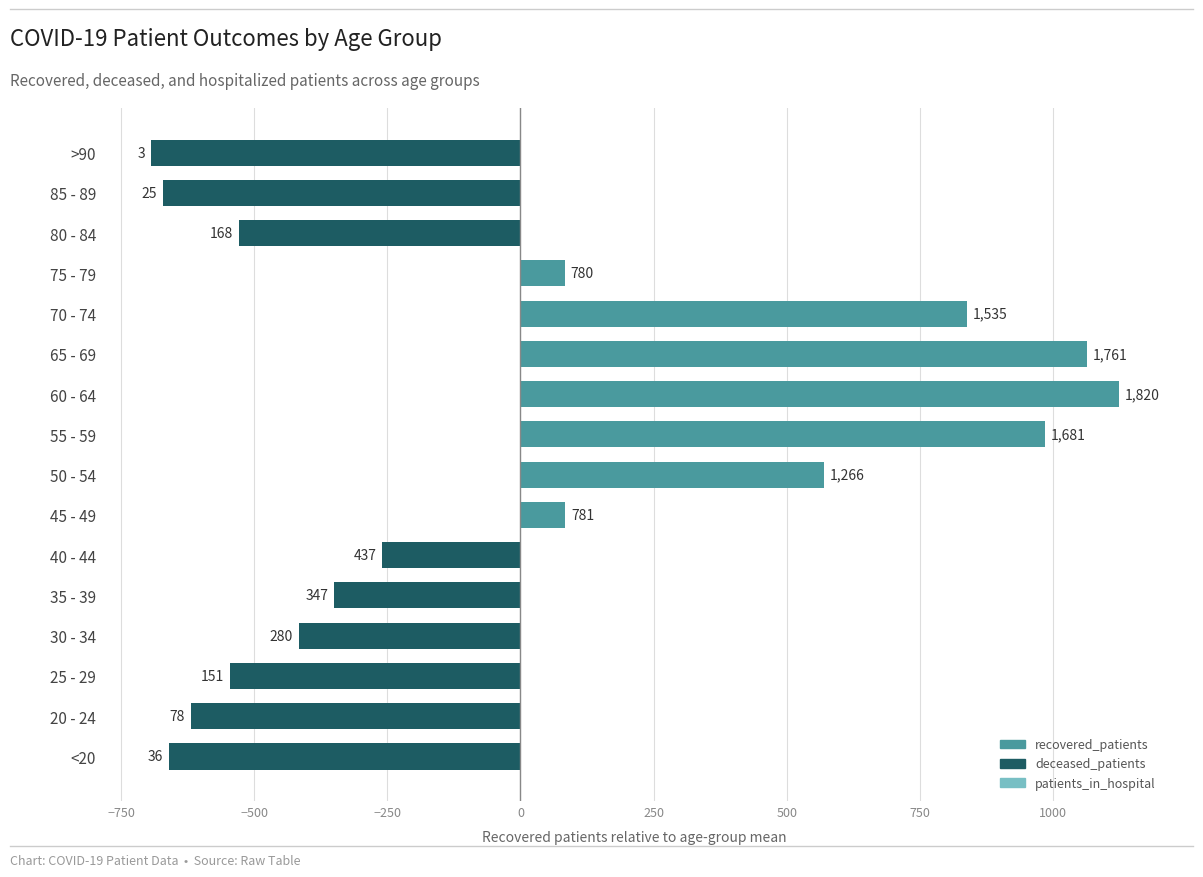

Does the chart contain any negative values?

Yes